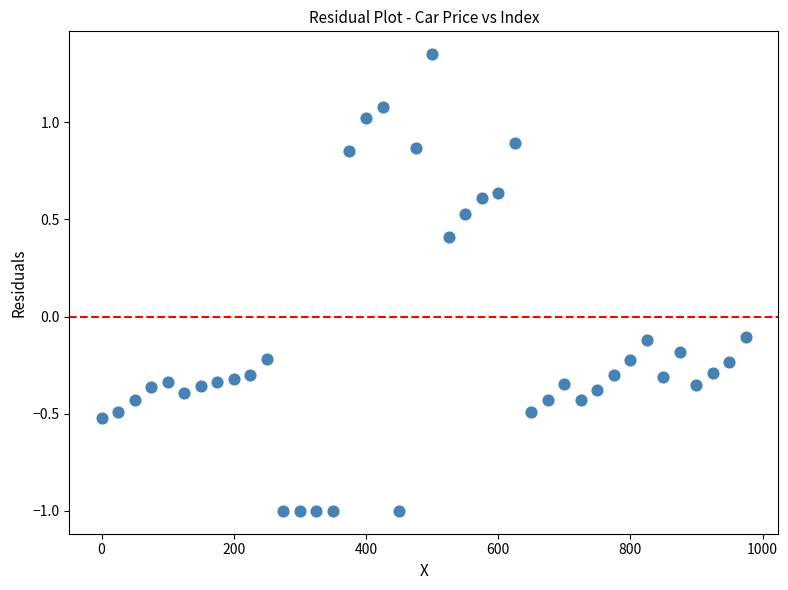

What is the range of X values (max minus min)?

975.0